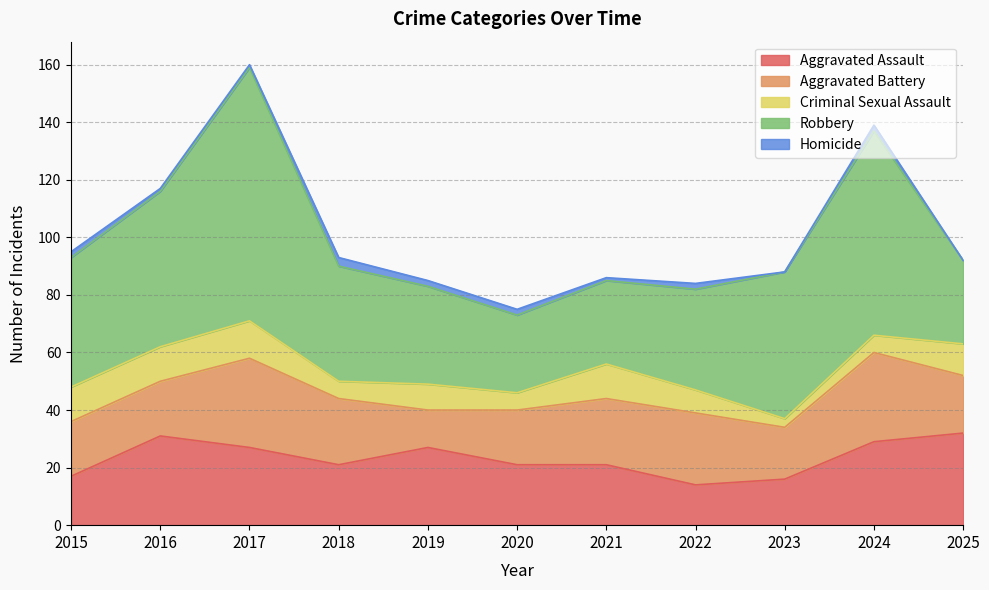

At which label does Aggravated Battery reach its minimum?

2019